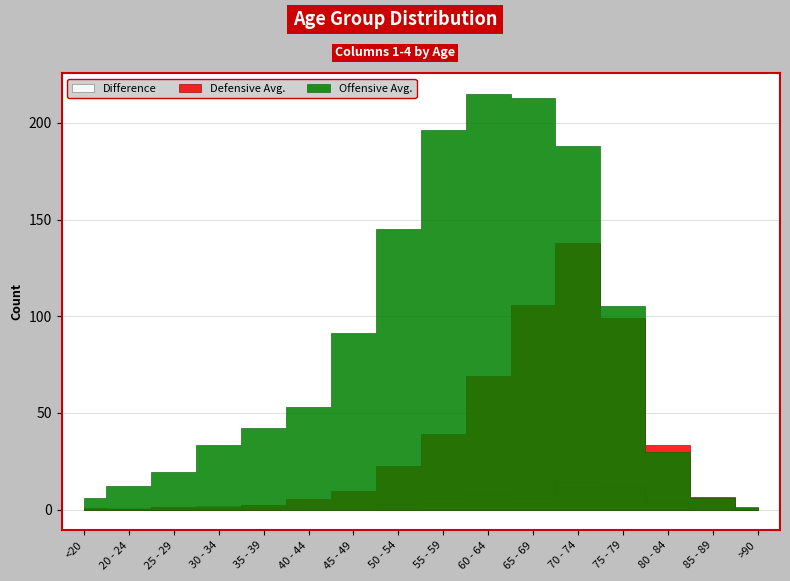

How many interior local peaks does the Difference series have?

4